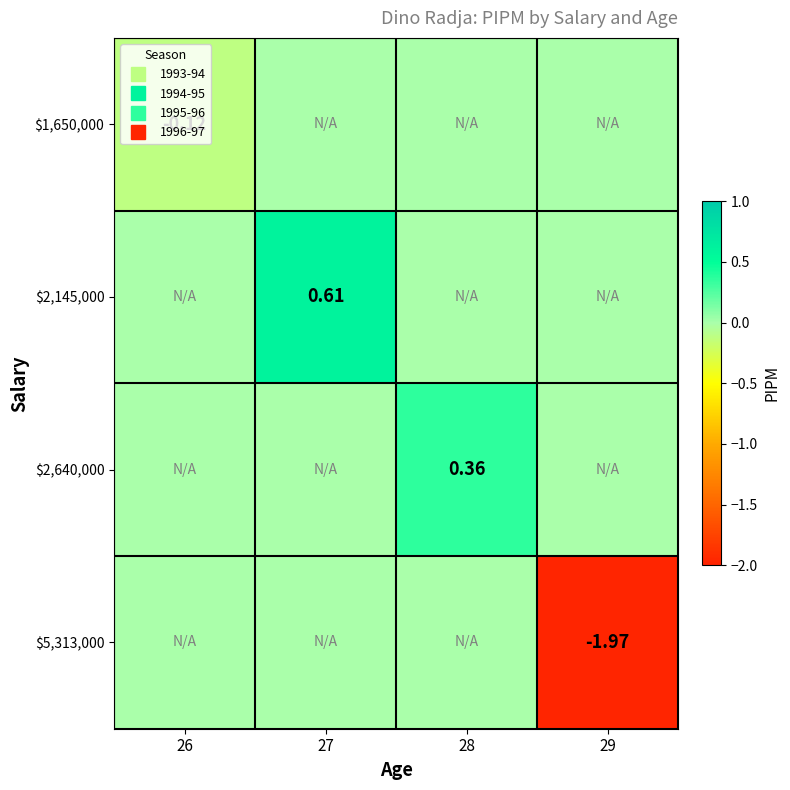

Which label corresponds to the smallest value in the chart?

29